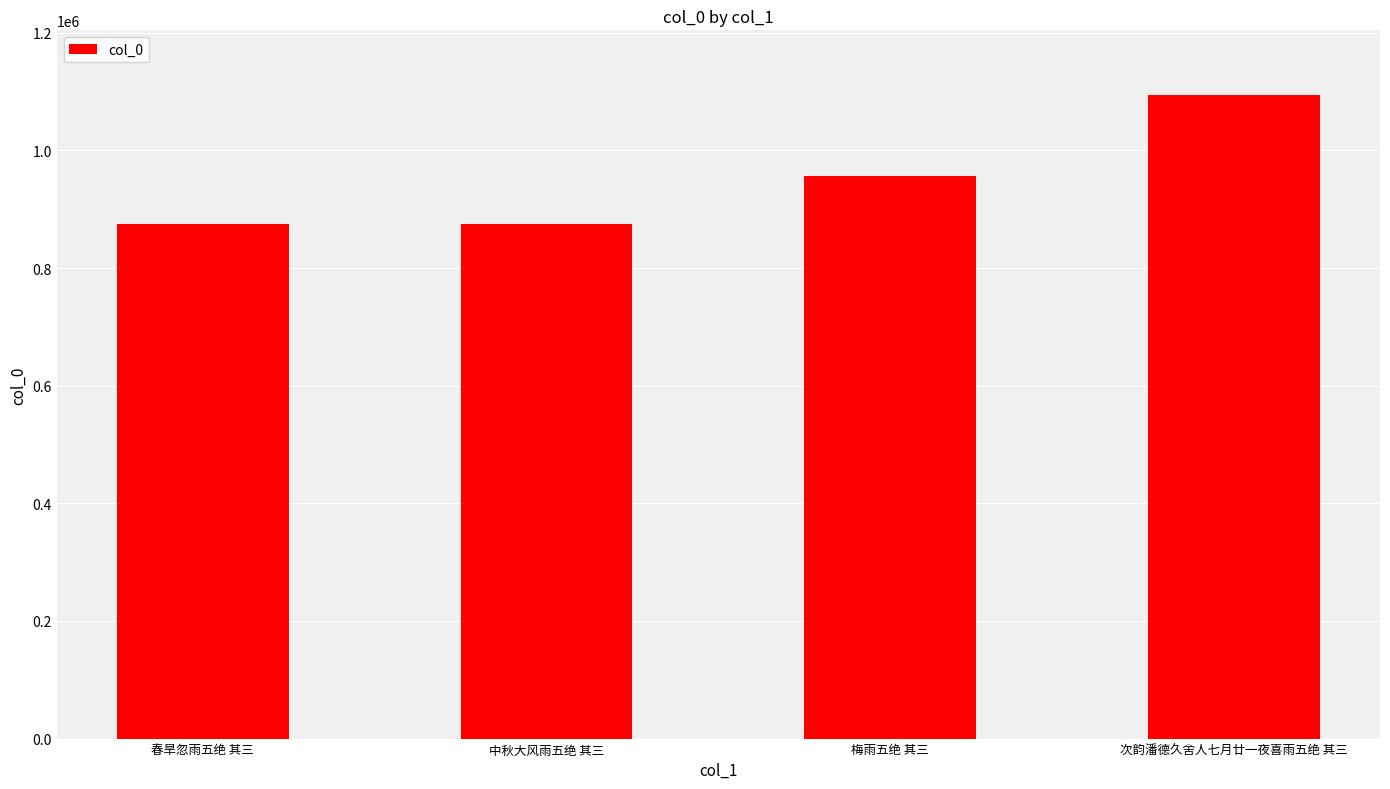

How many categories are shown in the chart?

4